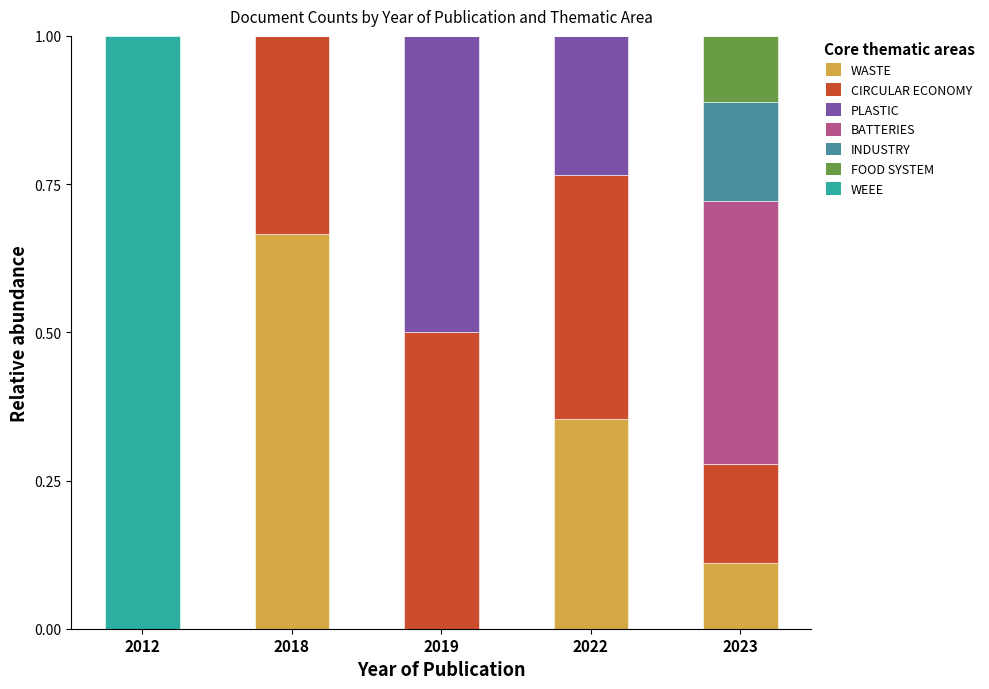

What is the total value across all series at 2022?

1.0